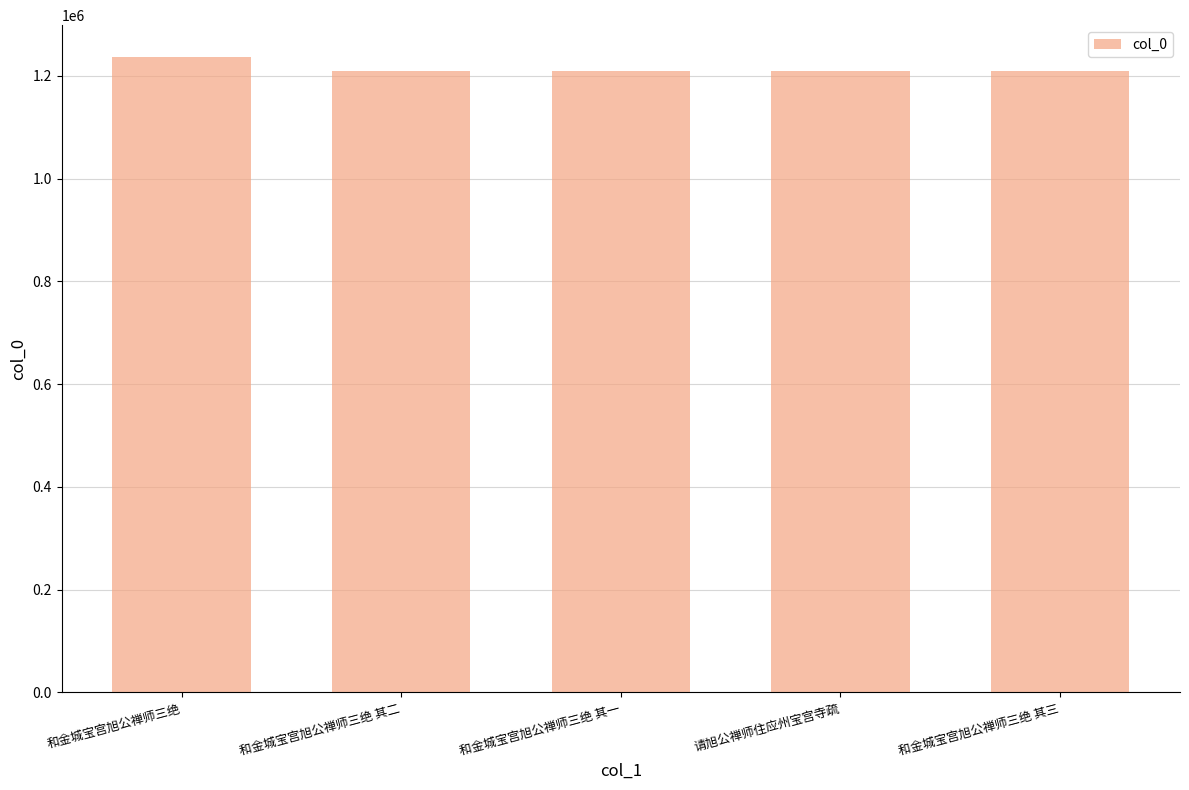

Between 和金城宝宫旭公禅师三绝 其三 and 和金城宝宫旭公禅师三绝, which is larger?

和金城宝宫旭公禅师三绝